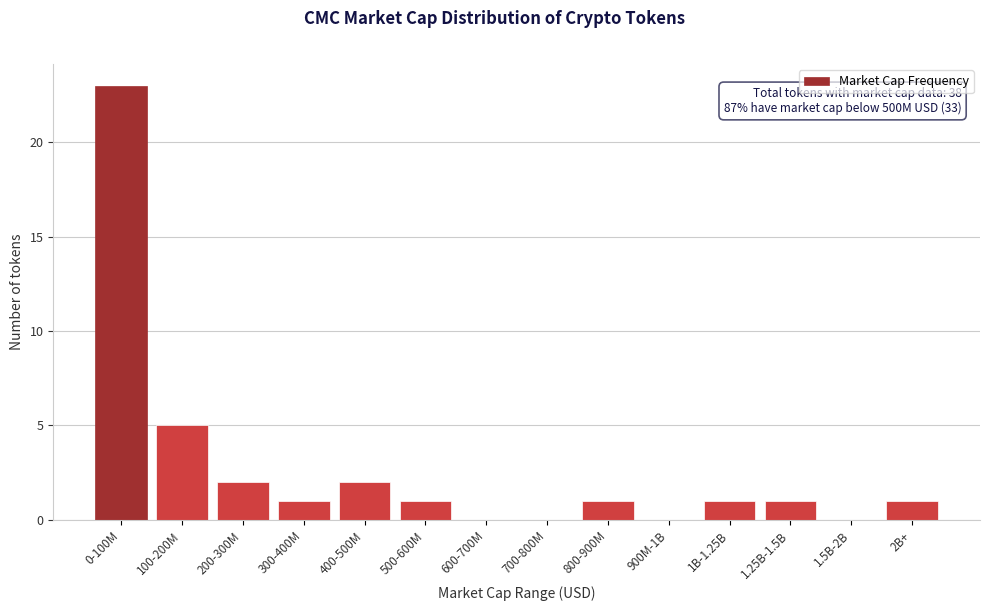

Reading left to right, what are all the values shown in this chart?

0-100M=23	100-200M=5	200-300M=2	300-400M=1	400-500M=2	500-600M=1	600-700M=0	700-800M=0	800-900M=1	900M-1B=0	1B-1.25B=1	1.25B-1.5B=1	1.5B-2B=0	2B+=1